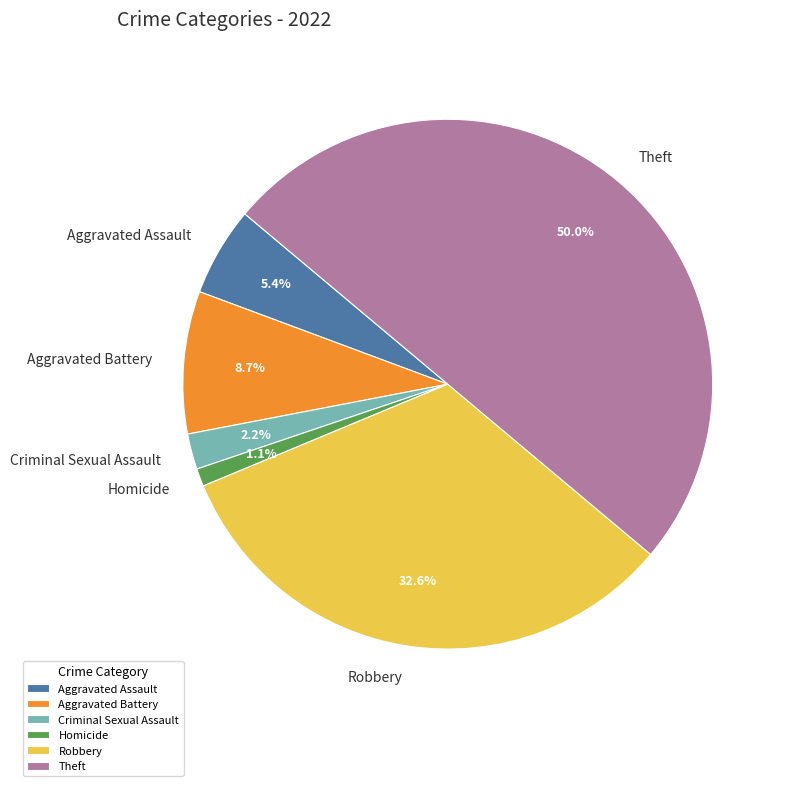

Which slice is the largest?

Theft